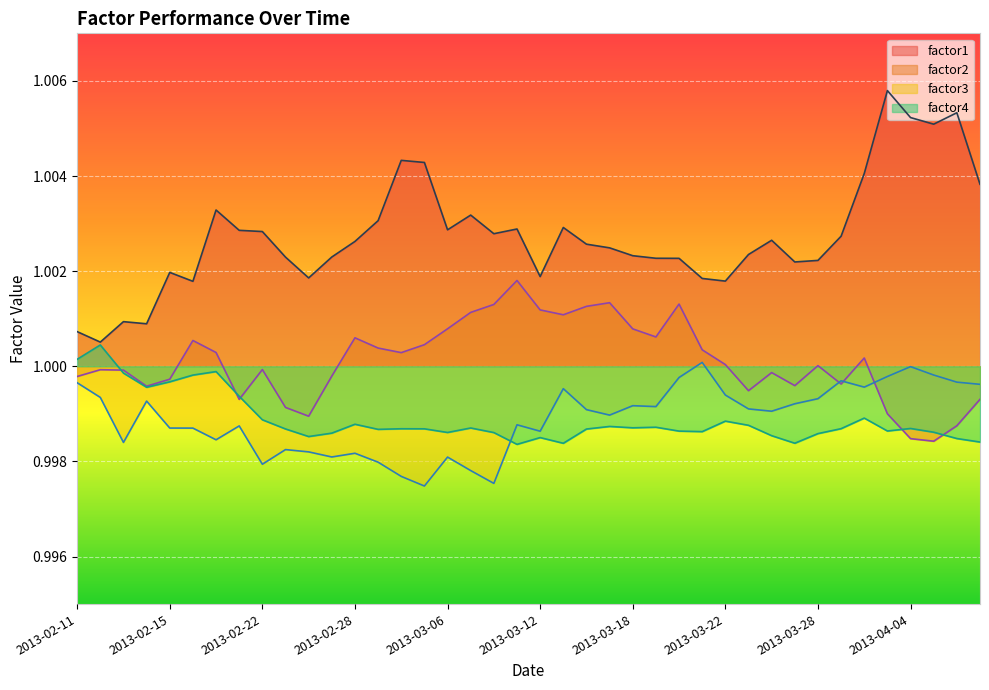

Reading left to right, what are all the values shown in this chart?

factor1: 2013-02-11=1.0	2013-02-12=1.0	2013-02-13=1.0	2013-02-14=1.0	2013-02-15=1.0	2013-02-19=1.0	2013-02-20=1.0	2013-02-21=1.0	2013-02-22=1.0	2013-02-25=1.0	2013-02-26=1.0	2013-02-27=1.0	2013-02-28=1.0	2013-03-01=1.0	2013-03-04=1.0	2013-03-05=1.0	2013-03-06=1.0	2013-03-07=1.0	2013-03-08=1.0	2013-03-11=1.0	2013-03-12=1.0	2013-03-13=1.0	2013-03-14=1.0	2013-03-15=1.0	2013-03-18=1.0	2013-03-19=1.0	2013-03-20=1.0	2013-03-21=1.0	2013-03-22=1.0	2013-03-25=1.0	2013-03-26=1.0	2013-03-27=1.0	2013-03-28=1.0	2013-04-01=1.0	2013-04-02=1.0	2013-04-03=1.0	2013-04-04=1.0	2013-04-05=1.0	2013-04-08=1.0	2013-04-09=1.0
factor2: 2013-02-11=1.0	2013-02-12=1.0	2013-02-13=1.0	2013-02-14=1.0	2013-02-15=1.0	2013-02-19=1.0	2013-02-20=1.0	2013-02-21=1.0	2013-02-22=1.0	2013-02-25=1.0	2013-02-26=1.0	2013-02-27=1.0	2013-02-28=1.0	2013-03-01=1.0	2013-03-04=1.0	2013-03-05=1.0	2013-03-06=1.0	2013-03-07=1.0	2013-03-08=1.0	2013-03-11=1.0	2013-03-12=1.0	2013-03-13=1.0	2013-03-14=1.0	2013-03-15=1.0	2013-03-18=1.0	2013-03-19=1.0	2013-03-20=1.0	2013-03-21=1.0	2013-03-22=1.0	2013-03-25=1.0	2013-03-26=1.0	2013-03-27=1.0	2013-03-28=1.0	2013-04-01=1.0	2013-04-02=1.0	2013-04-03=1.0	2013-04-04=1.0	2013-04-05=1.0	2013-04-08=1.0	2013-04-09=1.0
factor3: 2013-02-11=1.0	2013-02-12=1.0	2013-02-13=1.0	2013-02-14=1.0	2013-02-15=1.0	2013-02-19=1.0	2013-02-20=1.0	2013-02-21=1.0	2013-02-22=1.0	2013-02-25=1.0	2013-02-26=1.0	2013-02-27=1.0	2013-02-28=1.0	2013-03-01=1.0	2013-03-04=1.0	2013-03-05=1.0	2013-03-06=1.0	2013-03-07=1.0	2013-03-08=1.0	2013-03-11=1.0	2013-03-12=1.0	2013-03-13=1.0	2013-03-14=1.0	2013-03-15=1.0	2013-03-18=1.0	2013-03-19=1.0	2013-03-20=1.0	2013-03-21=1.0	2013-03-22=1.0	2013-03-25=1.0	2013-03-26=1.0	2013-03-27=1.0	2013-03-28=1.0	2013-04-01=1.0	2013-04-02=1.0	2013-04-03=1.0	2013-04-04=1.0	2013-04-05=1.0	2013-04-08=1.0	2013-04-09=1.0
factor4: 2013-02-11=1.0	2013-02-12=1.0	2013-02-13=1.0	2013-02-14=1.0	2013-02-15=1.0	2013-02-19=1.0	2013-02-20=1.0	2013-02-21=1.0	2013-02-22=1.0	2013-02-25=1.0	2013-02-26=1.0	2013-02-27=1.0	2013-02-28=1.0	2013-03-01=1.0	2013-03-04=1.0	2013-03-05=1.0	2013-03-06=1.0	2013-03-07=1.0	2013-03-08=1.0	2013-03-11=1.0	2013-03-12=1.0	2013-03-13=1.0	2013-03-14=1.0	2013-03-15=1.0	2013-03-18=1.0	2013-03-19=1.0	2013-03-20=1.0	2013-03-21=1.0	2013-03-22=1.0	2013-03-25=1.0	2013-03-26=1.0	2013-03-27=1.0	2013-03-28=1.0	2013-04-01=1.0	2013-04-02=1.0	2013-04-03=1.0	2013-04-04=1.0	2013-04-05=1.0	2013-04-08=1.0	2013-04-09=1.0